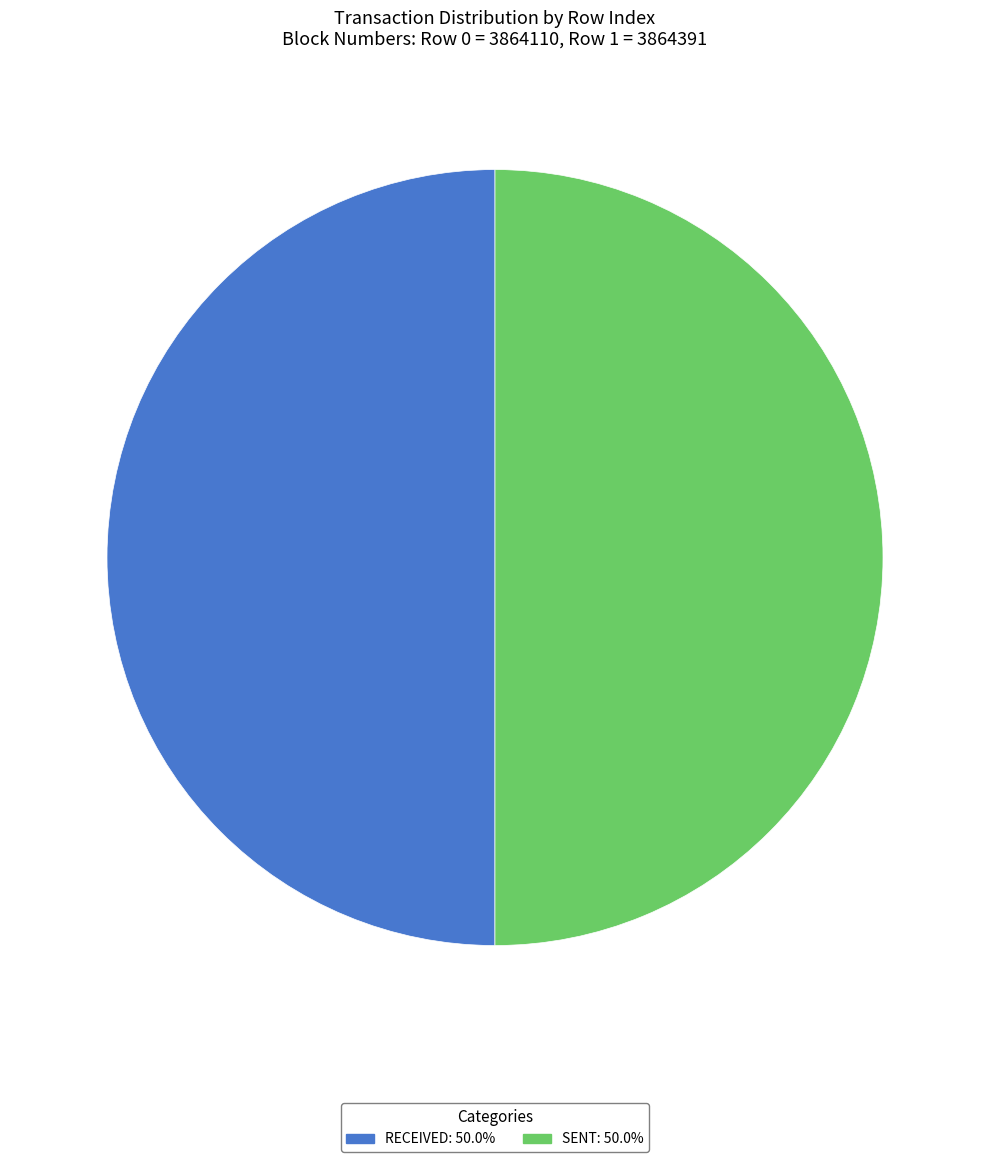

Do RECEIVED: 50.0% and SENT: 50.0% together represent more than half of the pie?

Yes